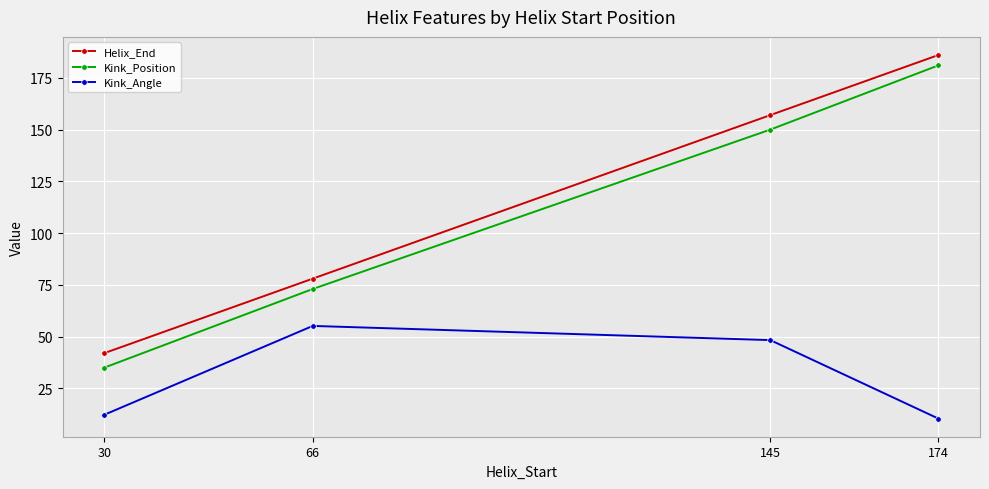

What are all the series names shown in the legend?

Helix_End, Kink_Position, Kink_Angle